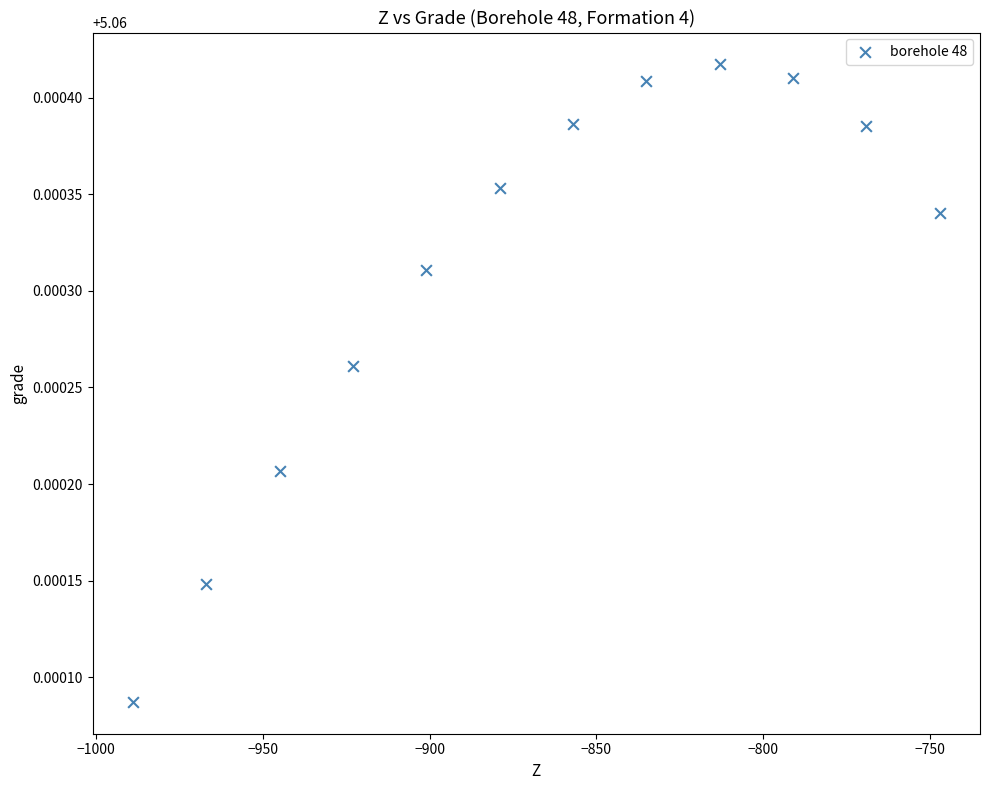

What is the range of X values (max minus min)?

242.0